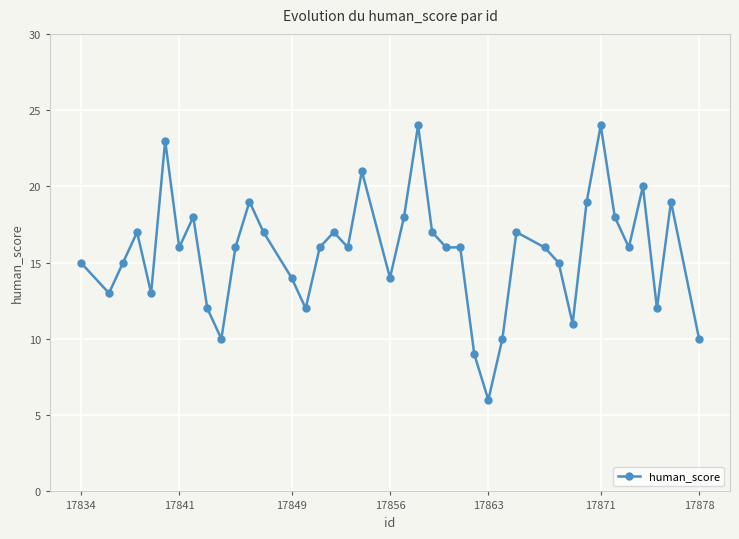

What is the difference between the second highest and second lowest values?

15